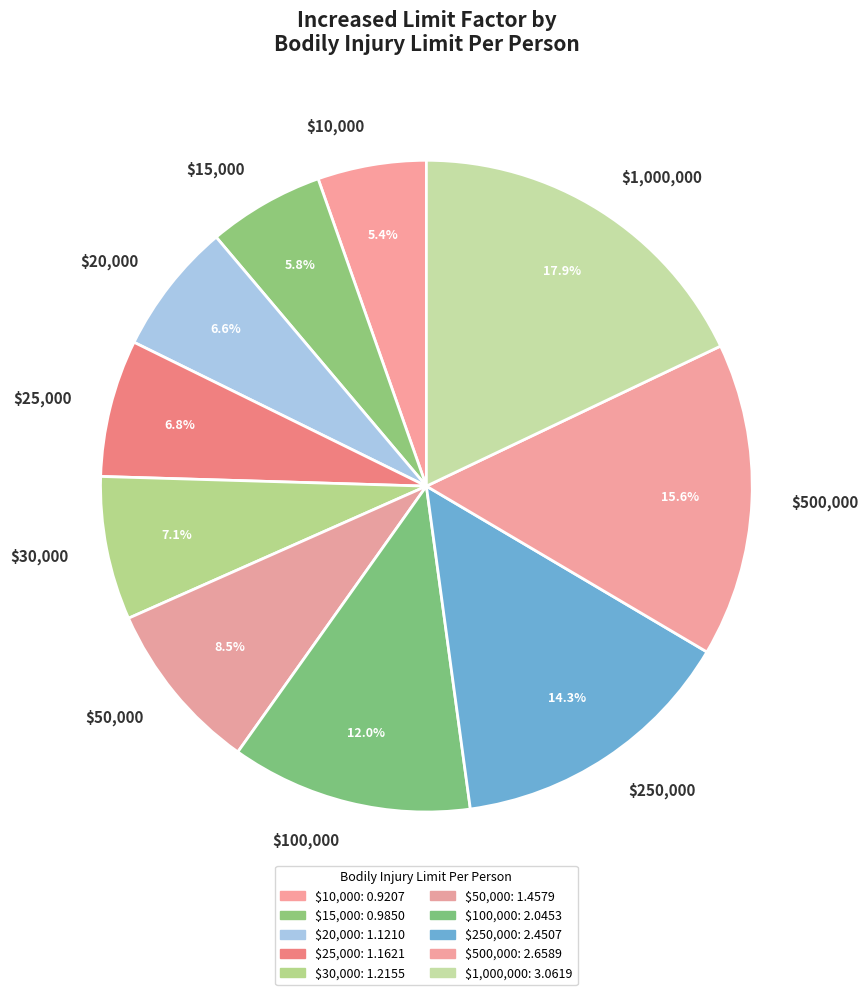

How many slices are in this pie chart?

10